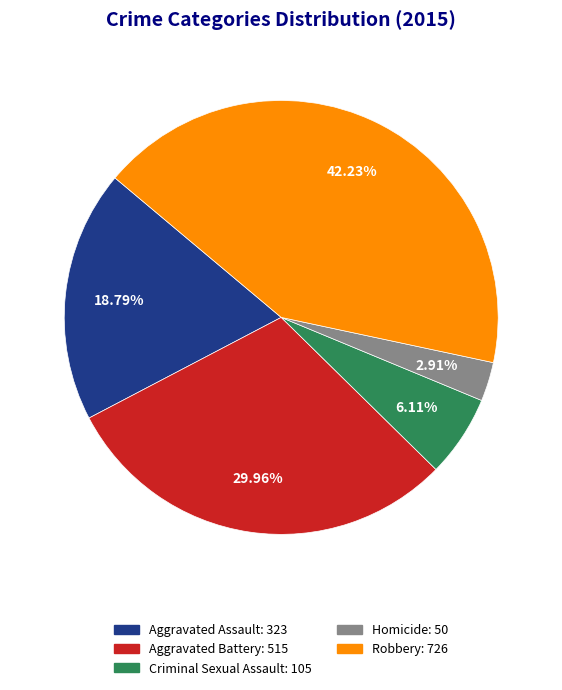

To the nearest percent, what portion does Aggravated Assault represent?

19%